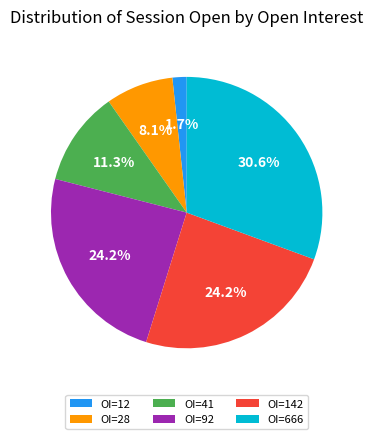

How much of the chart is everything except OI=142?

75.8%